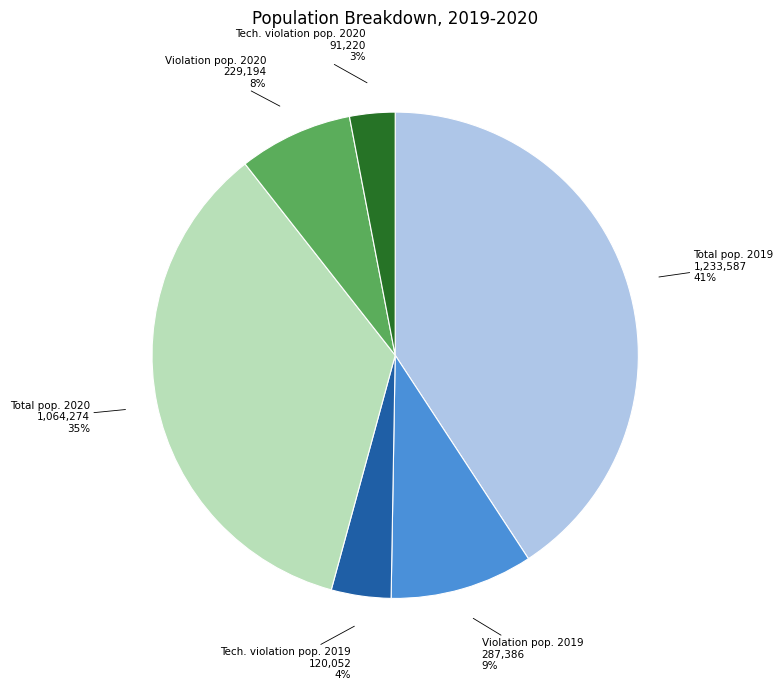

To the nearest percent, what is the average slice percentage?

17%